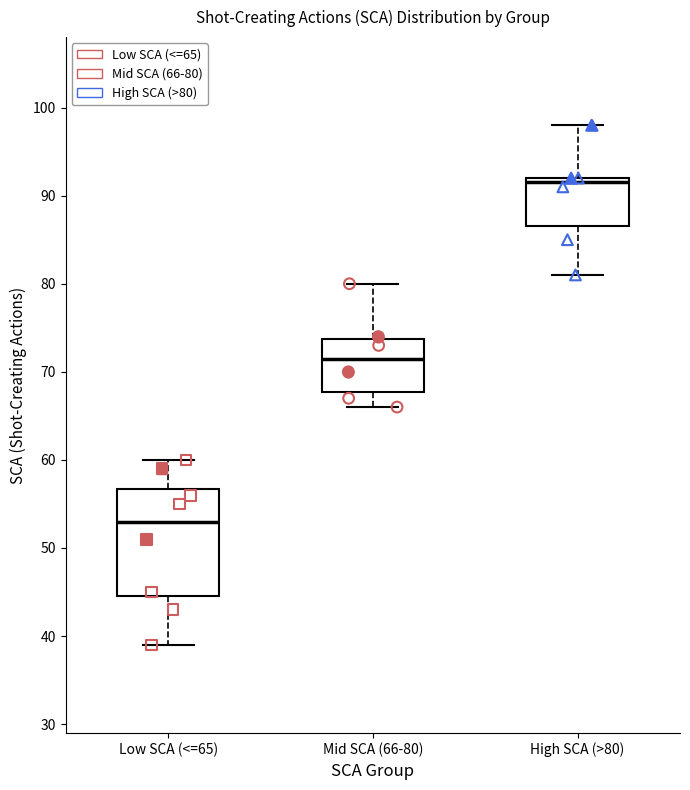

Which box has the highest median line?

High SCA (>80)